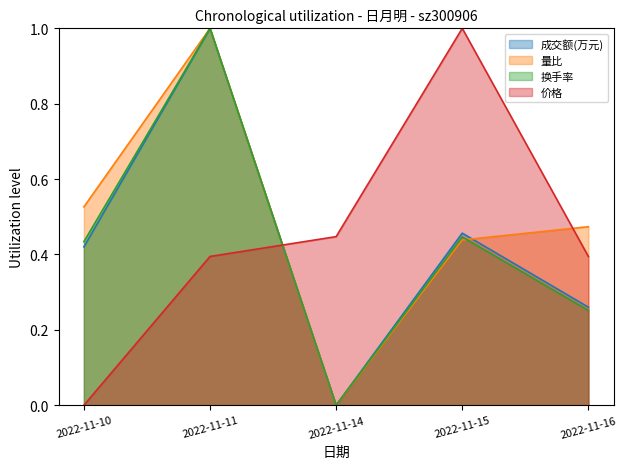

How many data points does each series have?

5